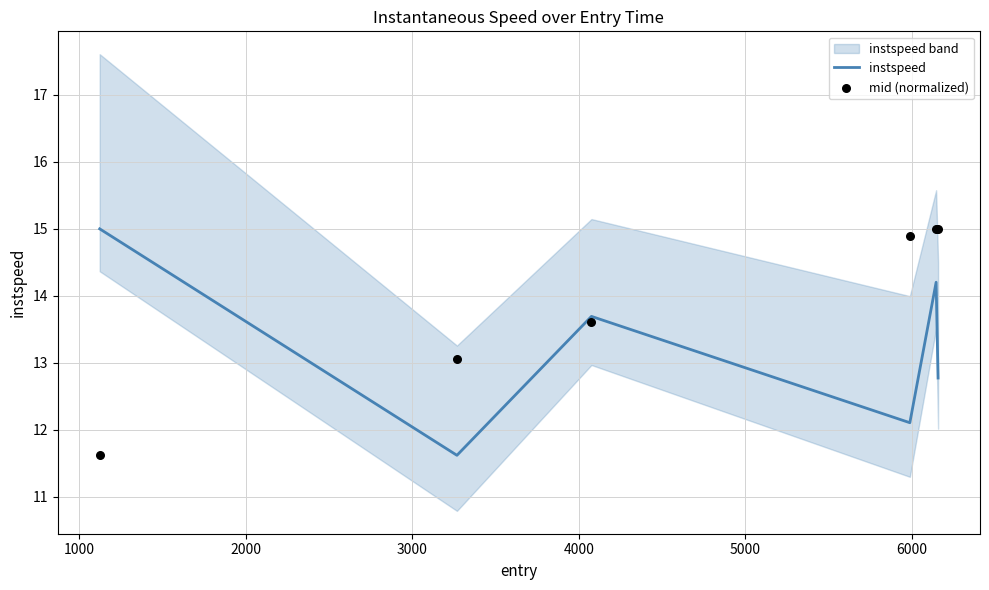

Is the value of mid (normalized) at 3000 greater than the value of instspeed at 5000?

Yes